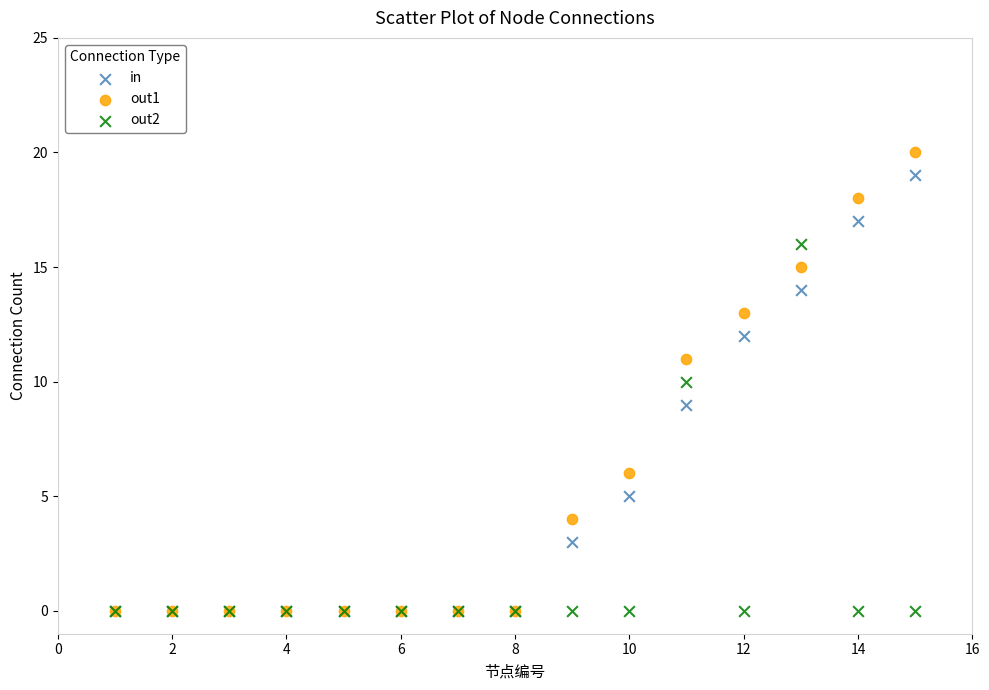

Which series reaches the maximum Y coordinate?

out1